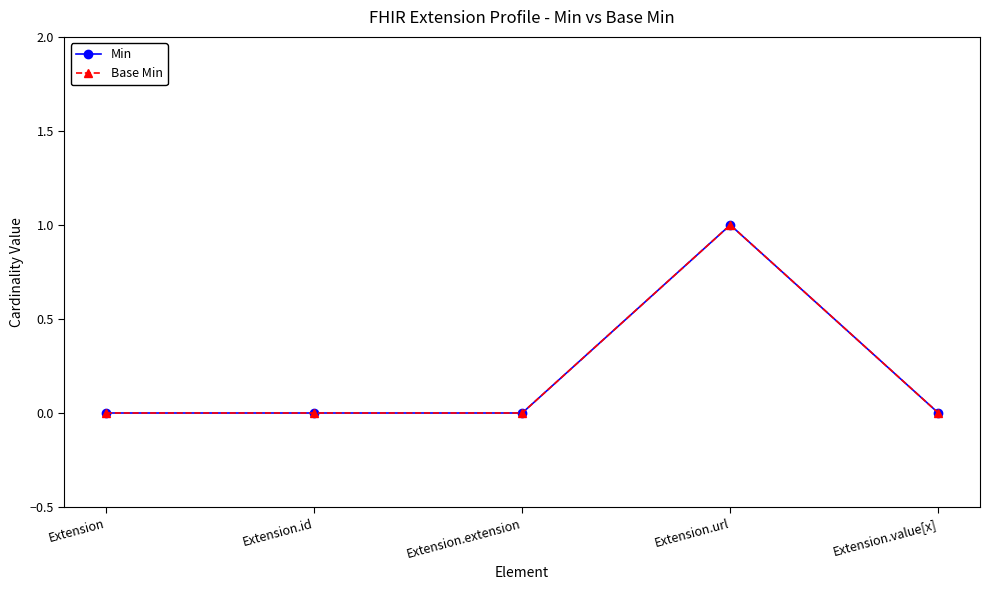

Does the chart have visible grid lines?

No